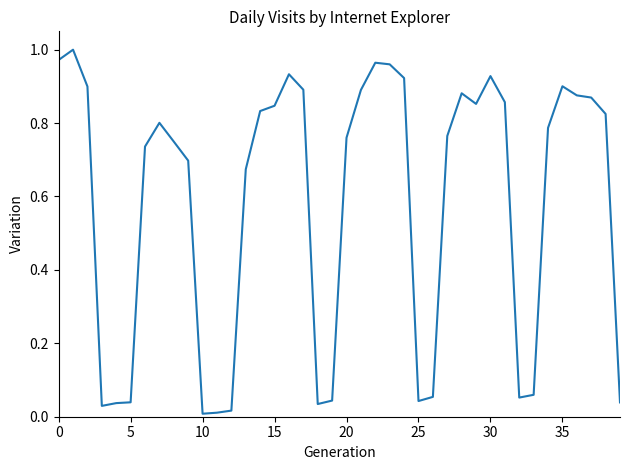

How many lines are shown in the chart?

1